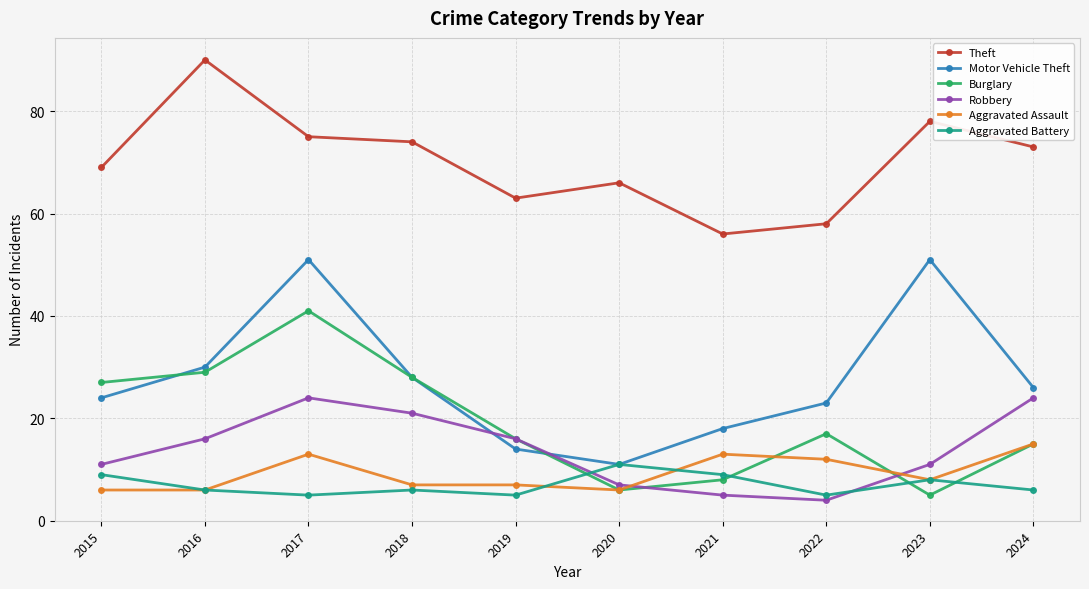

At which label does Theft reach its minimum?

2021